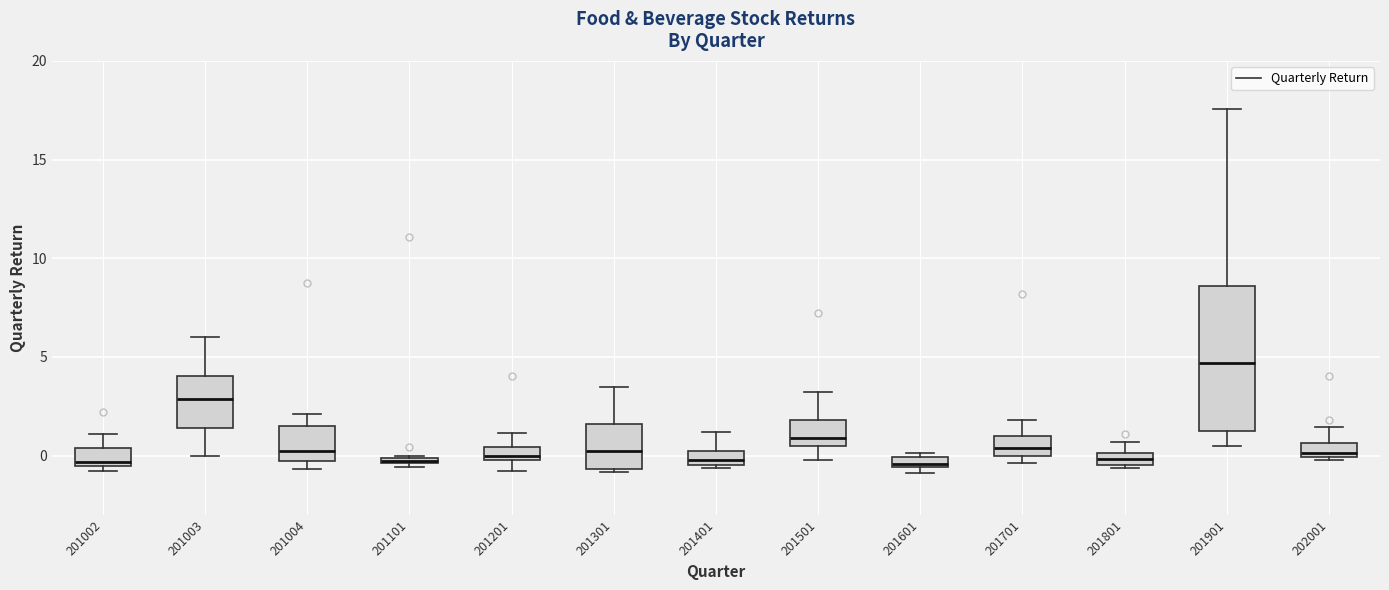

Comparing the boxes themselves (not the whiskers), which one is the tallest?

201901